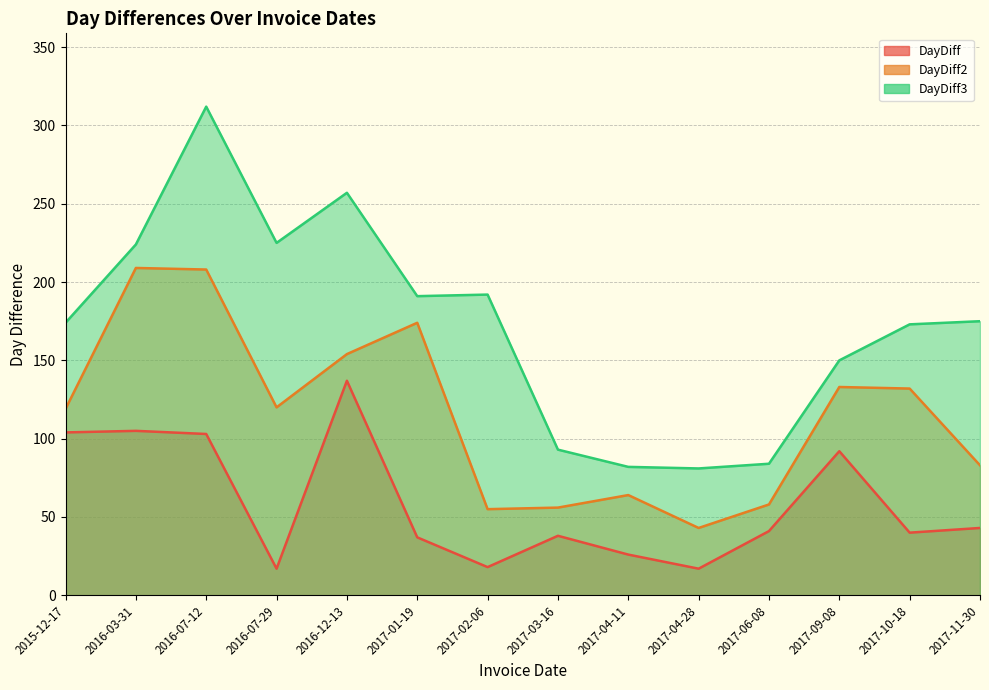

How many data points in DayDiff are above 41?

6